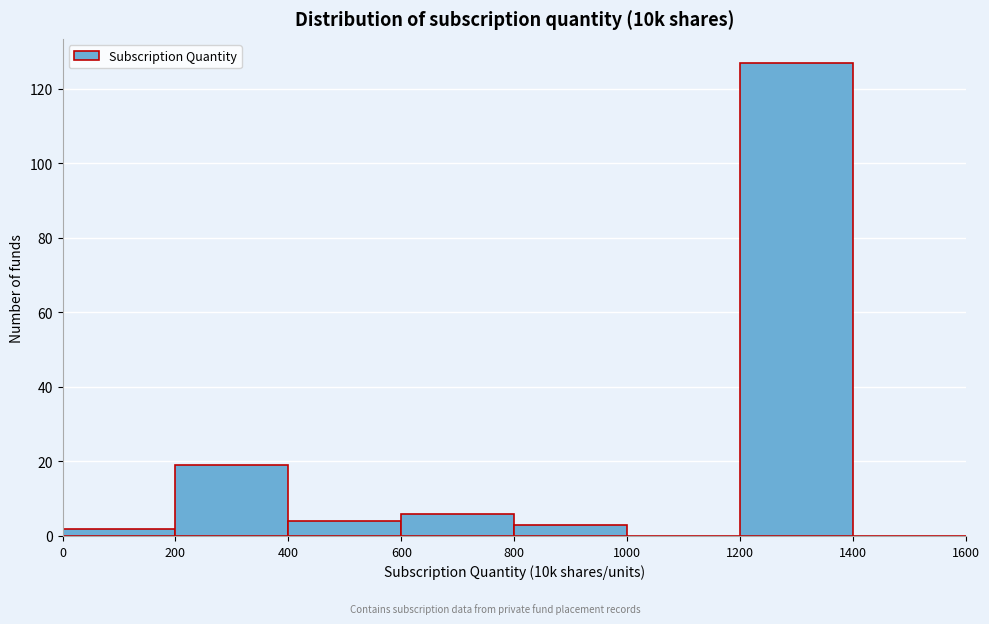

Reading left to right, list every bar in this chart as the range it spans on the x-axis followed by its height. The values are not printed on the chart, so give them approximately, as read against the axis.

0 to 200: 2
200 to 400: 20
400 to 600: 4
600 to 800: 6
800 to 1000: 4
1000 to 1200: 0
1200 to 1400: 128
1400 to 1600: 0